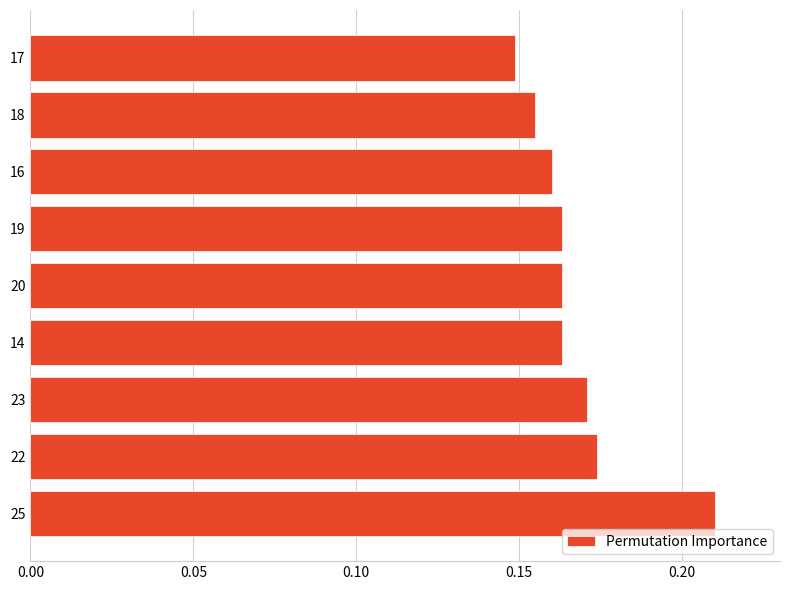

Which category has the lowest value across all series?

17